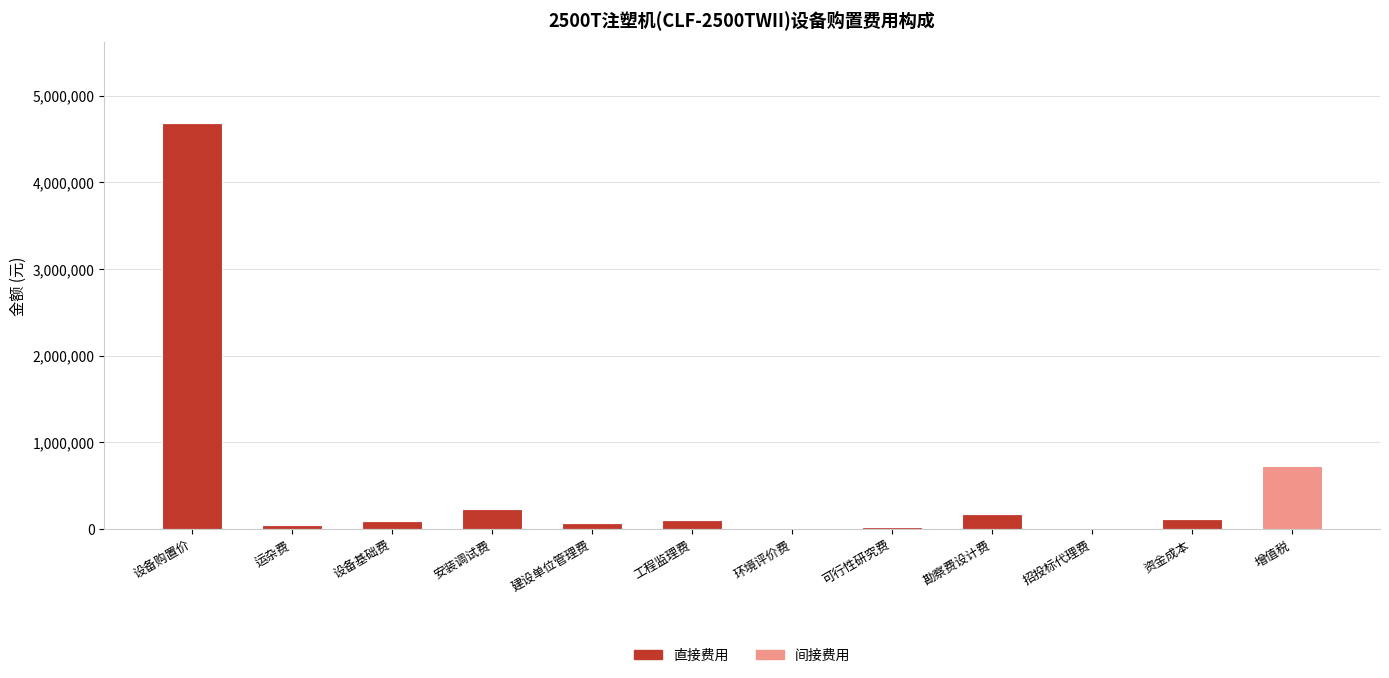

The 直接费用 series shows 234100 at 安装调试费. True or false?

True